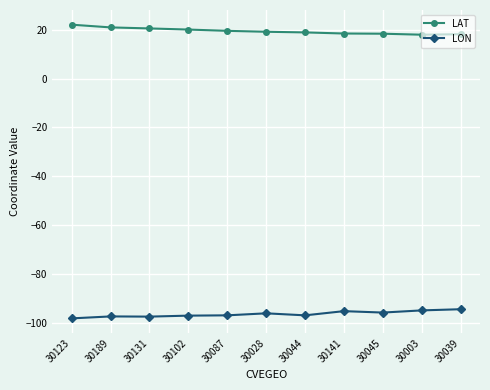

True or false: LAT and LON intersect in this chart.

False